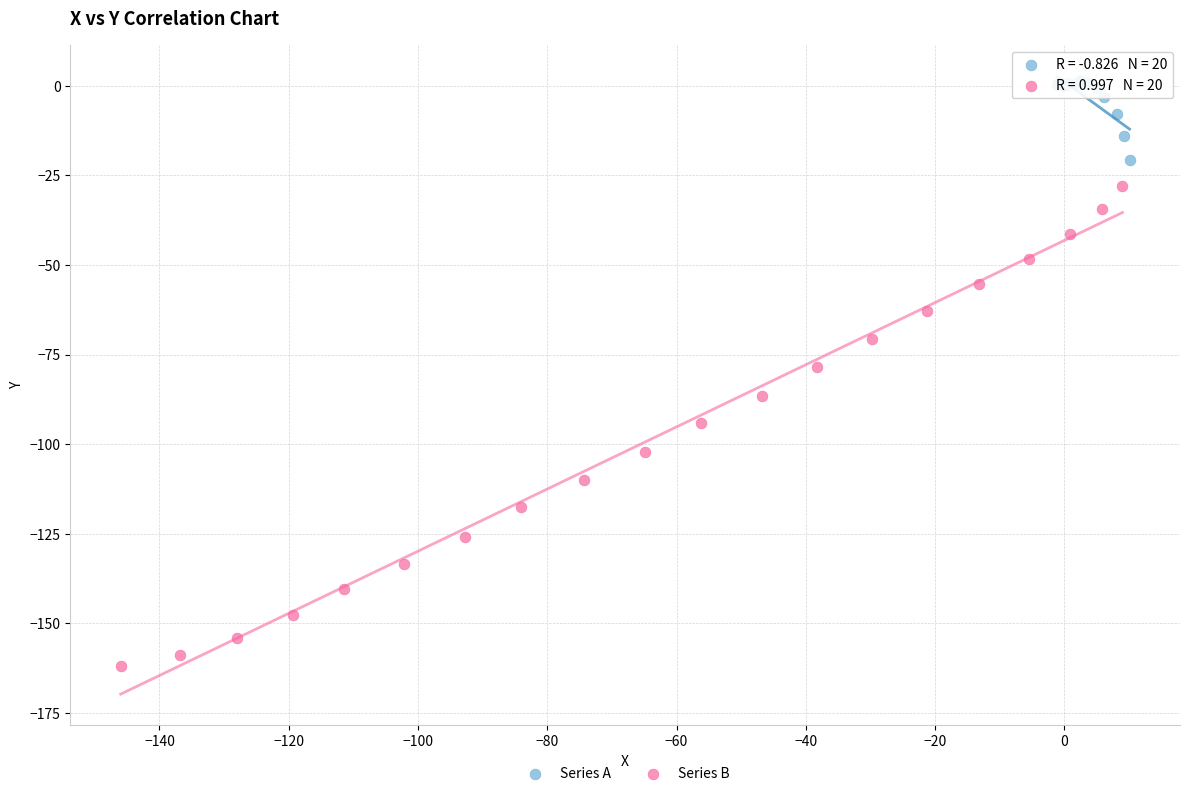

Which series contains the lowest Y value?

Series B